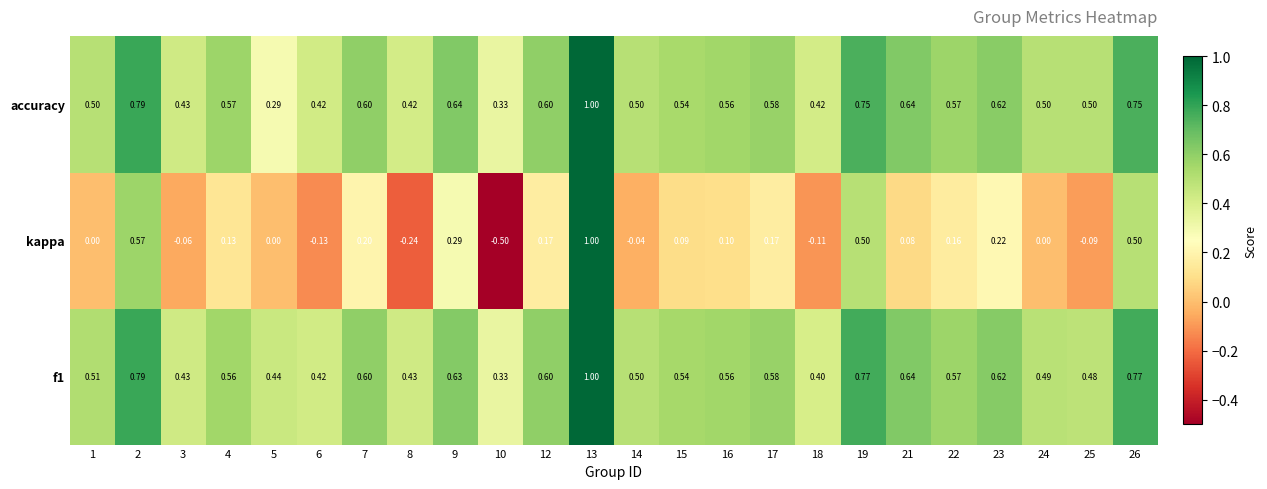

Which category has the lowest value across all series?

10